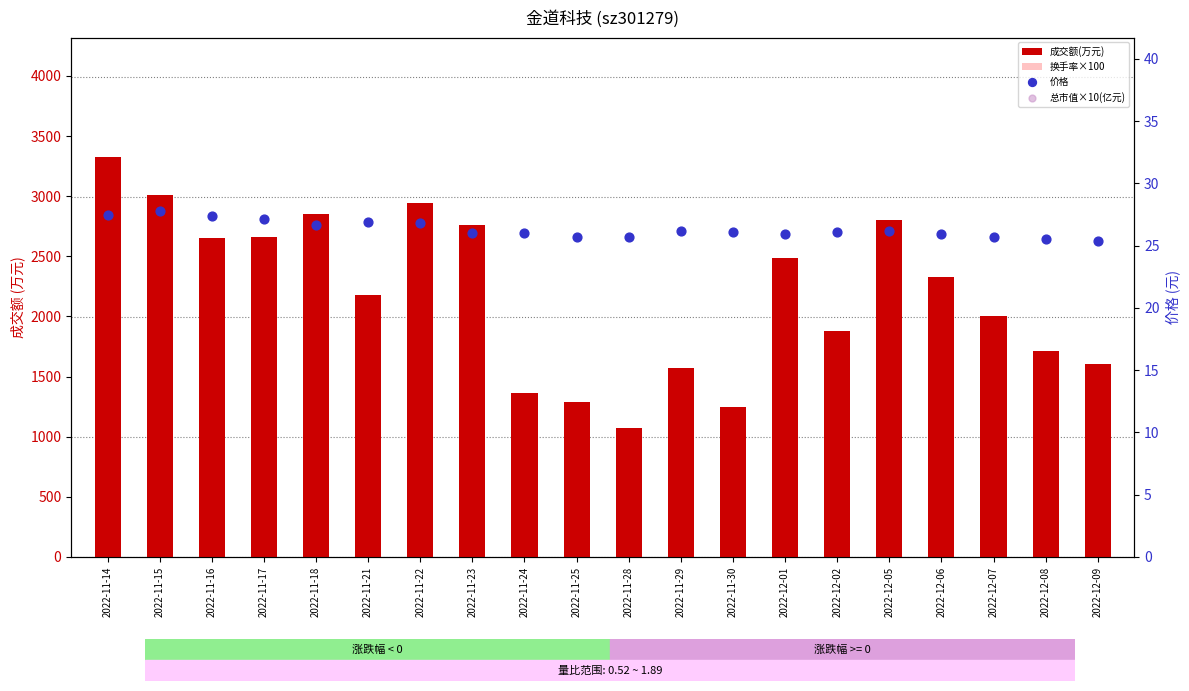

Is the value of 价格 at 2022-12-09 greater than the value of 总市值×10(亿元) at 2022-11-24?

No